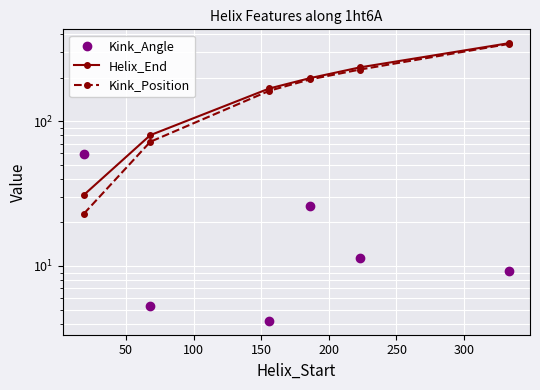

How many Helix_End values are between 80 and 235?

4